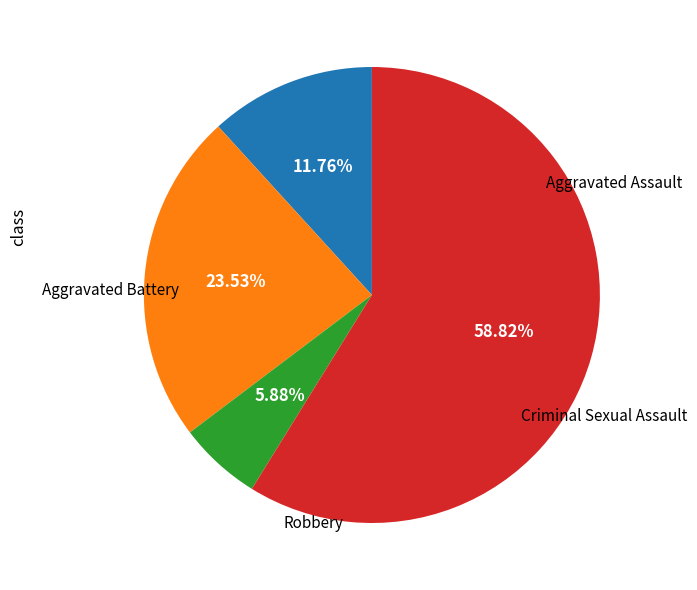

Is there a majority slice in this chart?

Yes